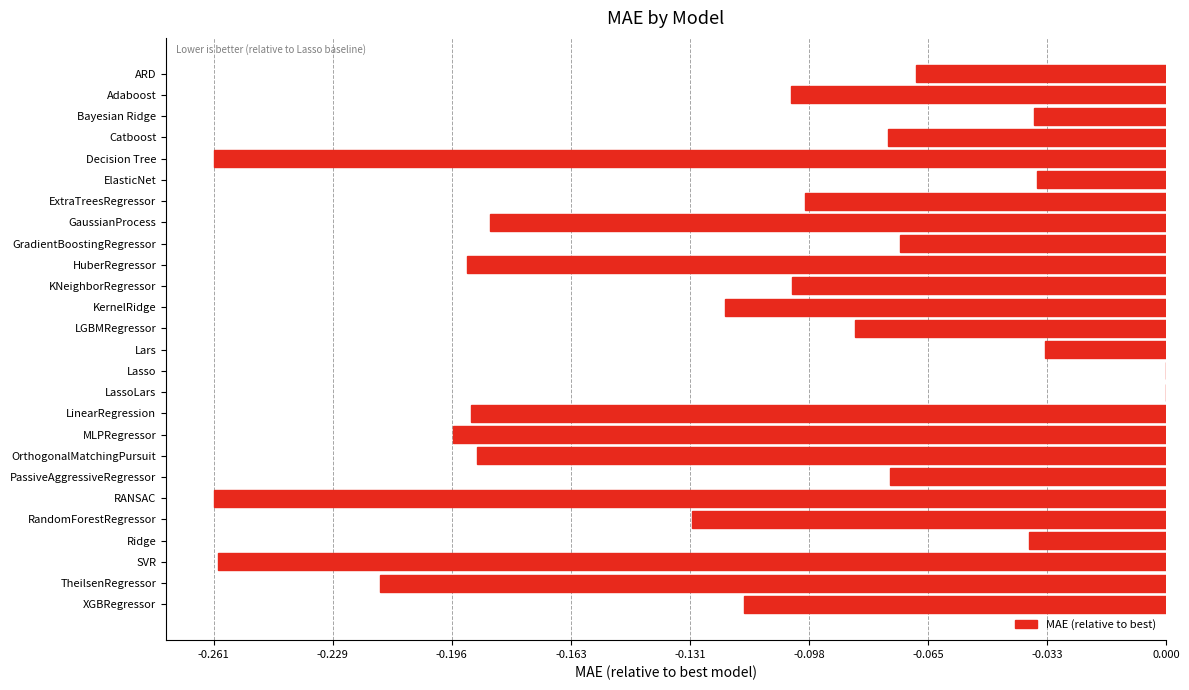

What is the sum of all values?

-3.1